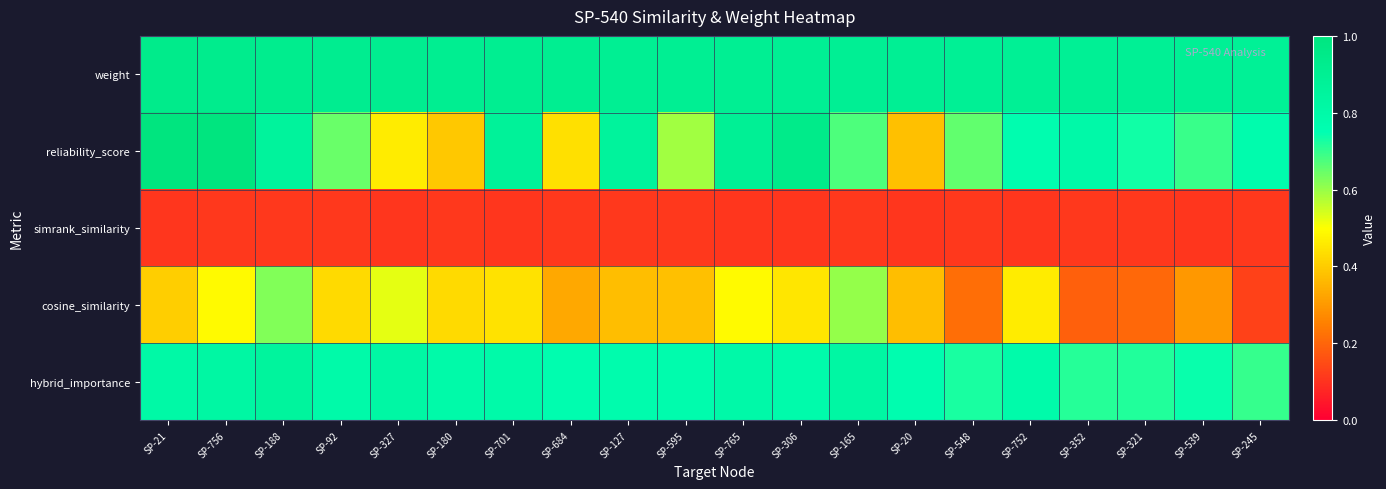

At how many categories does at least one series exceed 0?

20